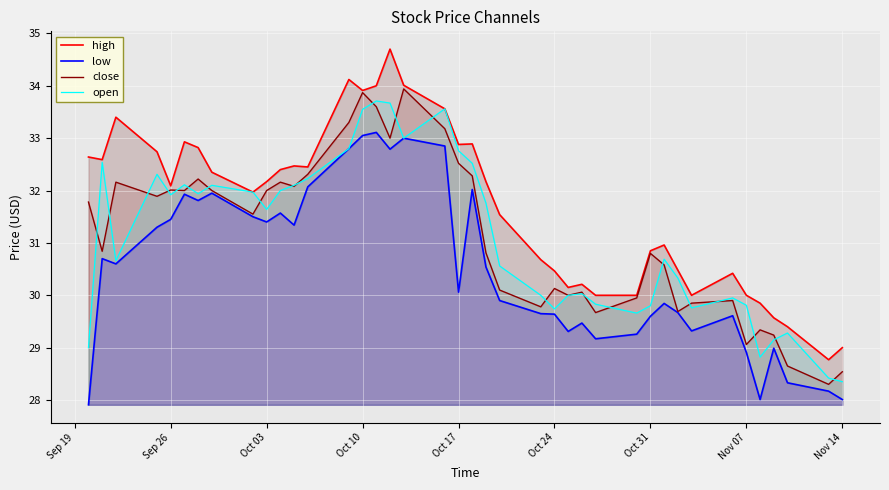

What is the lowest value of the close series?

28.3